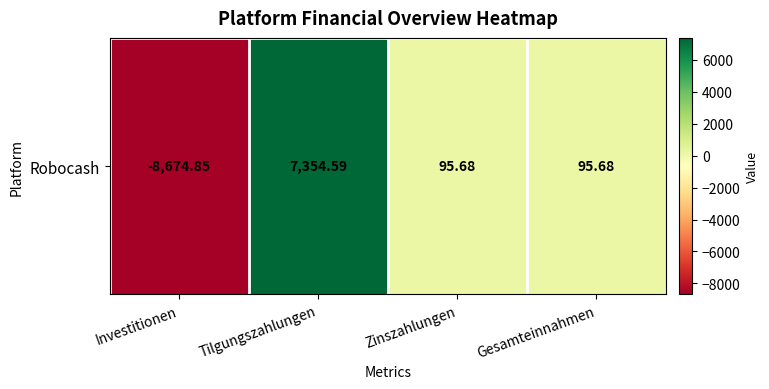

What is the difference between the second highest and minimum values?

8770.5